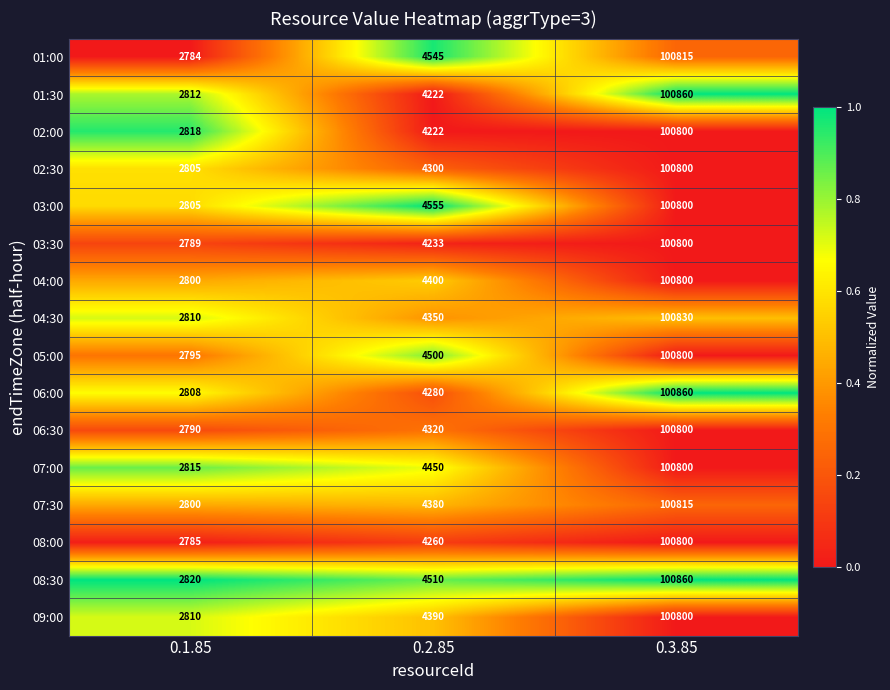

What is the spread (max minus min) of values at 0.3.85?

60